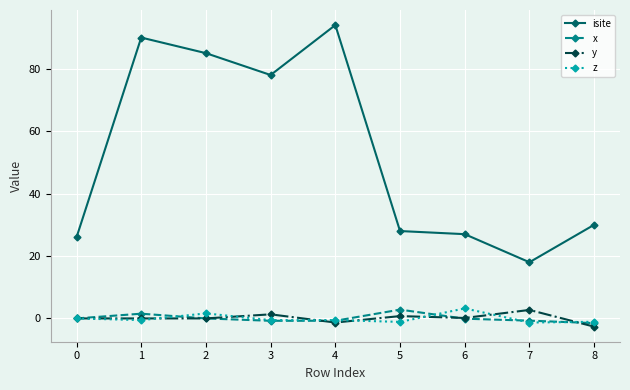

Where is the first local minimum for isite?

3